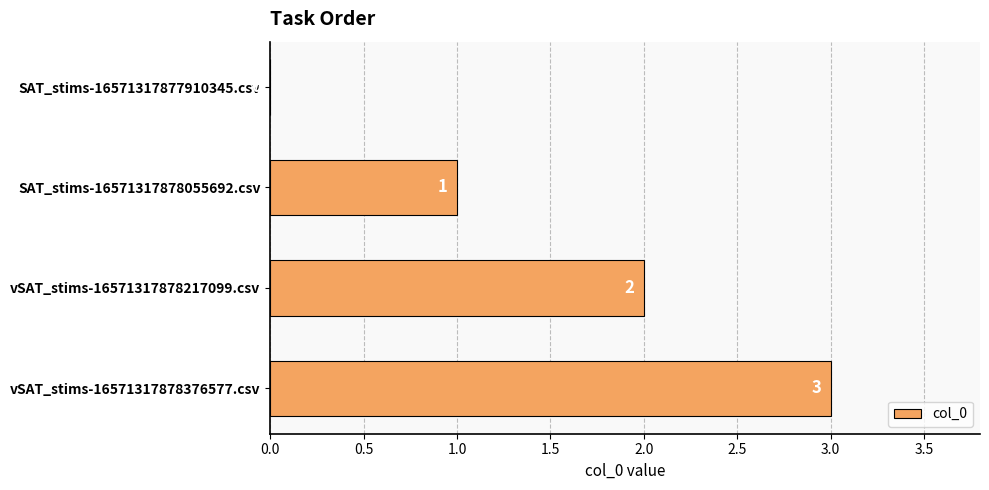

Which label corresponds to the largest value in the chart?

vSAT_stims-16571317878376577.csv